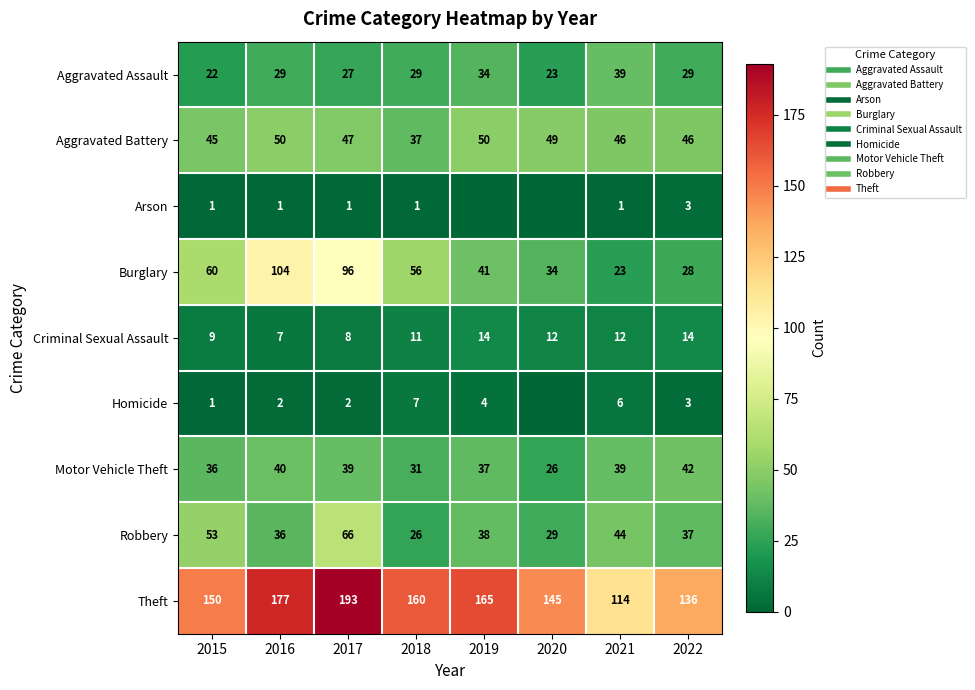

Which category has the highest value in the Robbery series?

2017